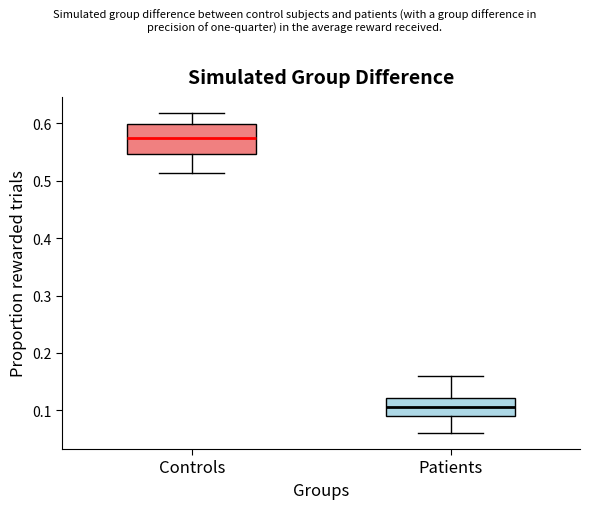

Reading left to right, transcribe this box plot: for each box, give where its median line is, the range the box spans, and where its two whiskers end, as read against the y-axis. The values are not printed on the chart, so give them approximately, as read against the axis.

Controls: median 0.57, box 0.55 to 0.60, whiskers 0.51 to 0.62
Patients: median 0.11, box 0.09 to 0.12, whiskers 0.06 to 0.16